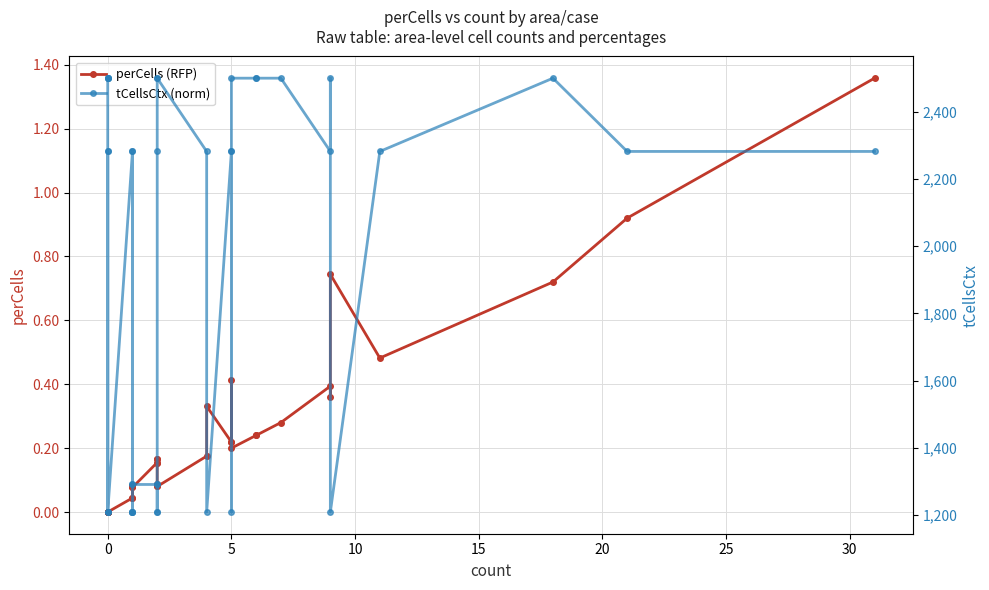

True or false: tCellsCtx (norm) and perCells (RFP) intersect in this chart.

False